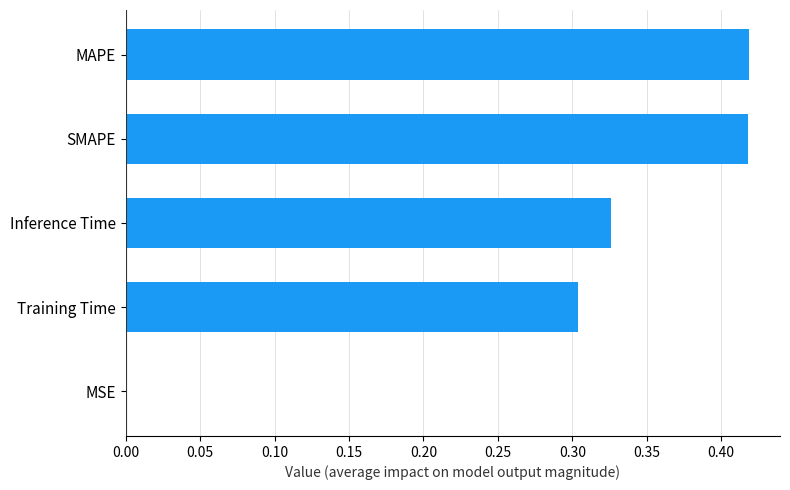

True or false: the data shows 0.3 at Inference Time.

True